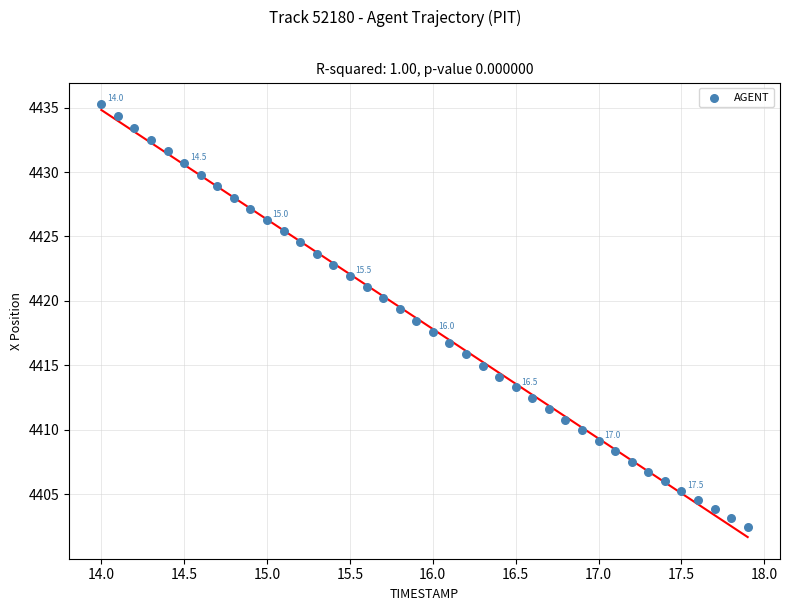

What is the range of X values (max minus min)?

3.9